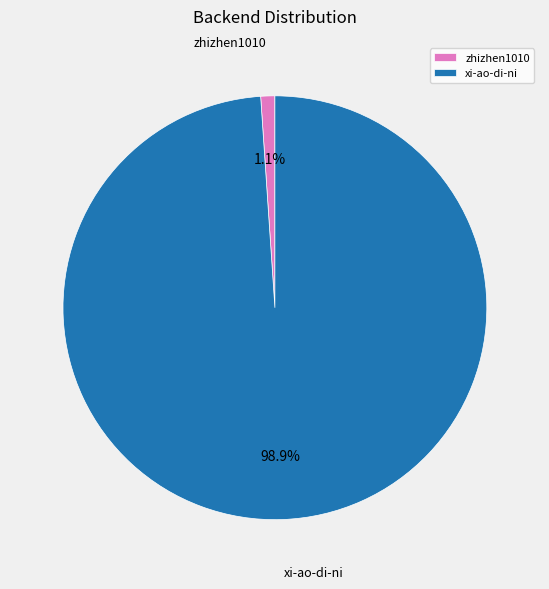

What is the total percentage of zhizhen1010 and xi-ao-di-ni?

100.0%